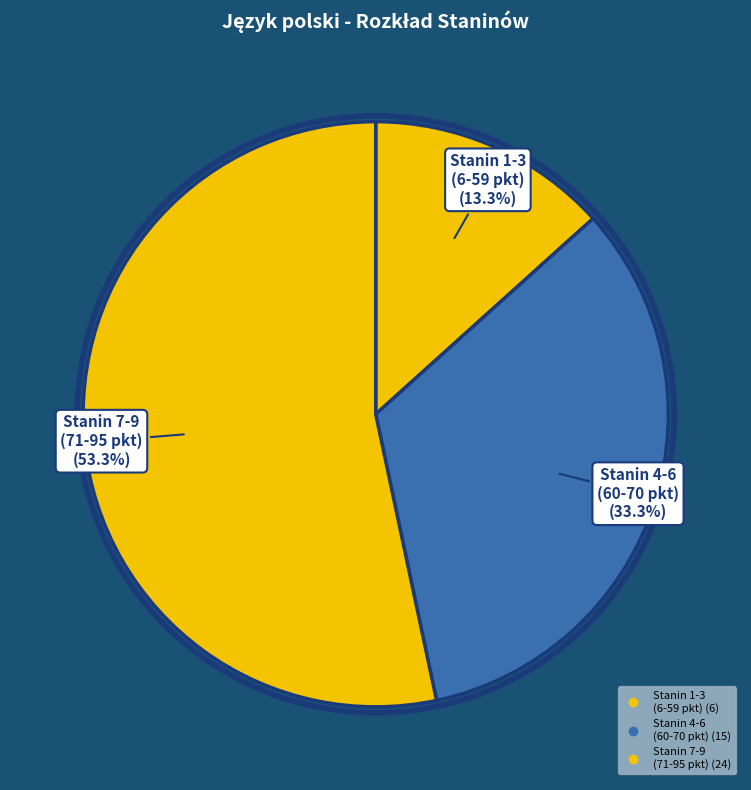

How many segments does this pie chart have?

3